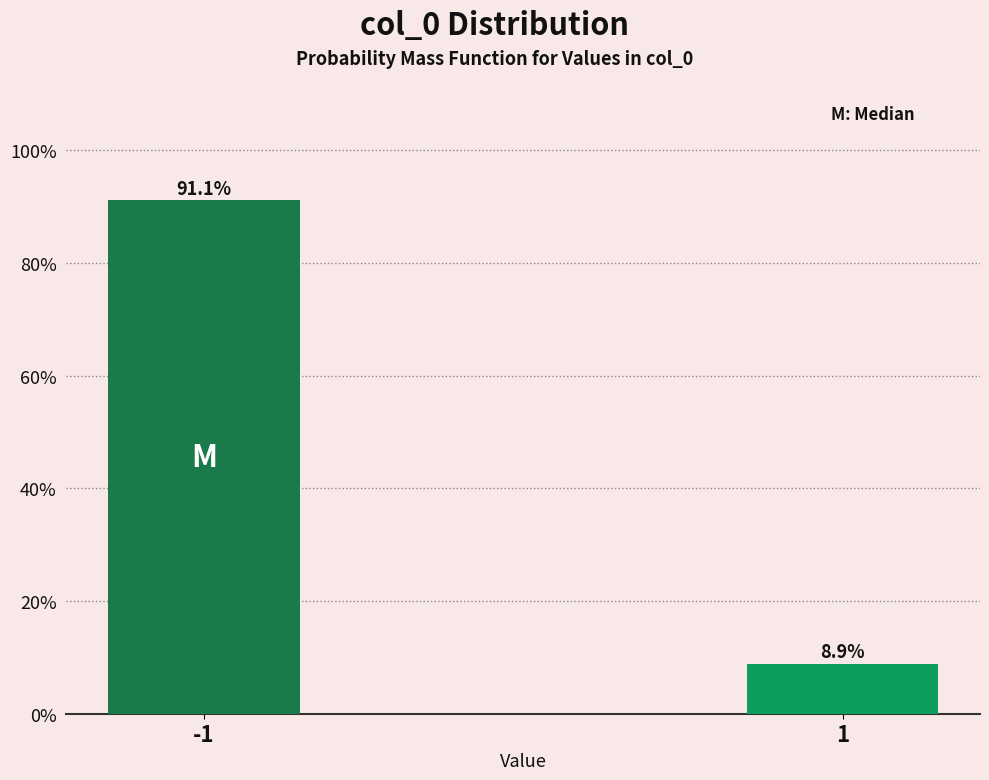

Reading left to right, what are all the values shown in this chart?

91.1	8.9